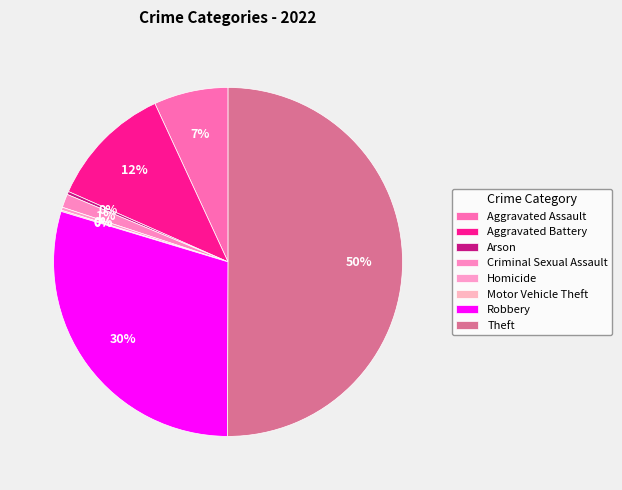

What portion of the pie excludes Robbery?

70.4%